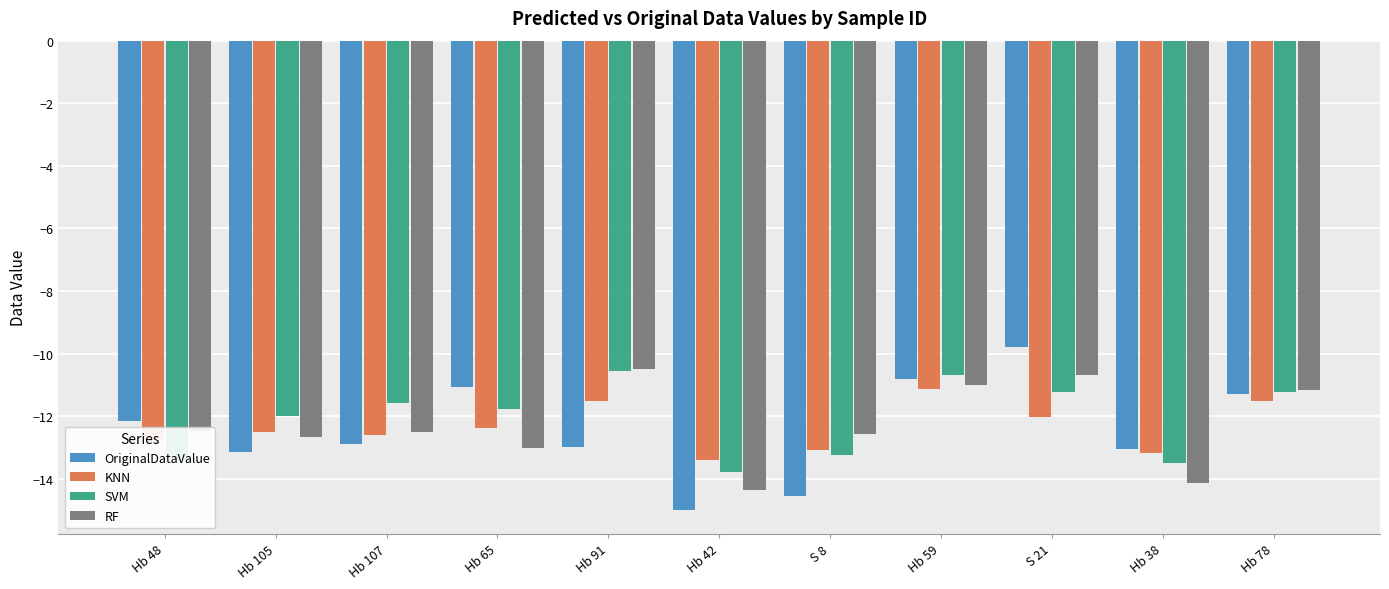

List the series in order of their overall mean, lowest first.

OriginalDataValue, KNN, RF, SVM